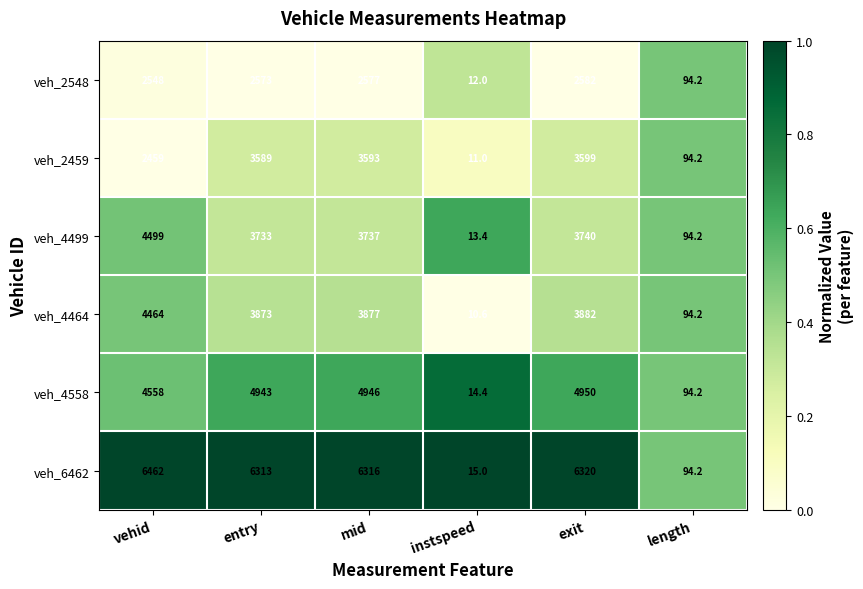

What is the average value of the veh_4558 series?

3250.9